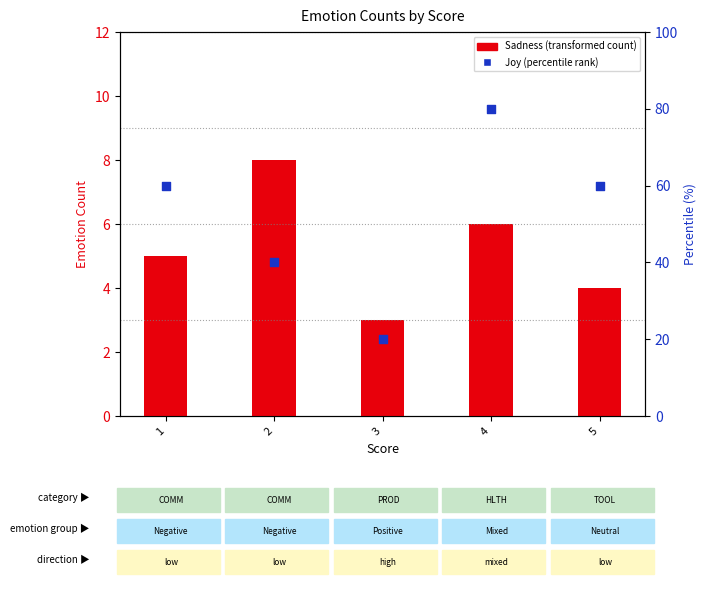

At which category is the sum across all series the highest?

4